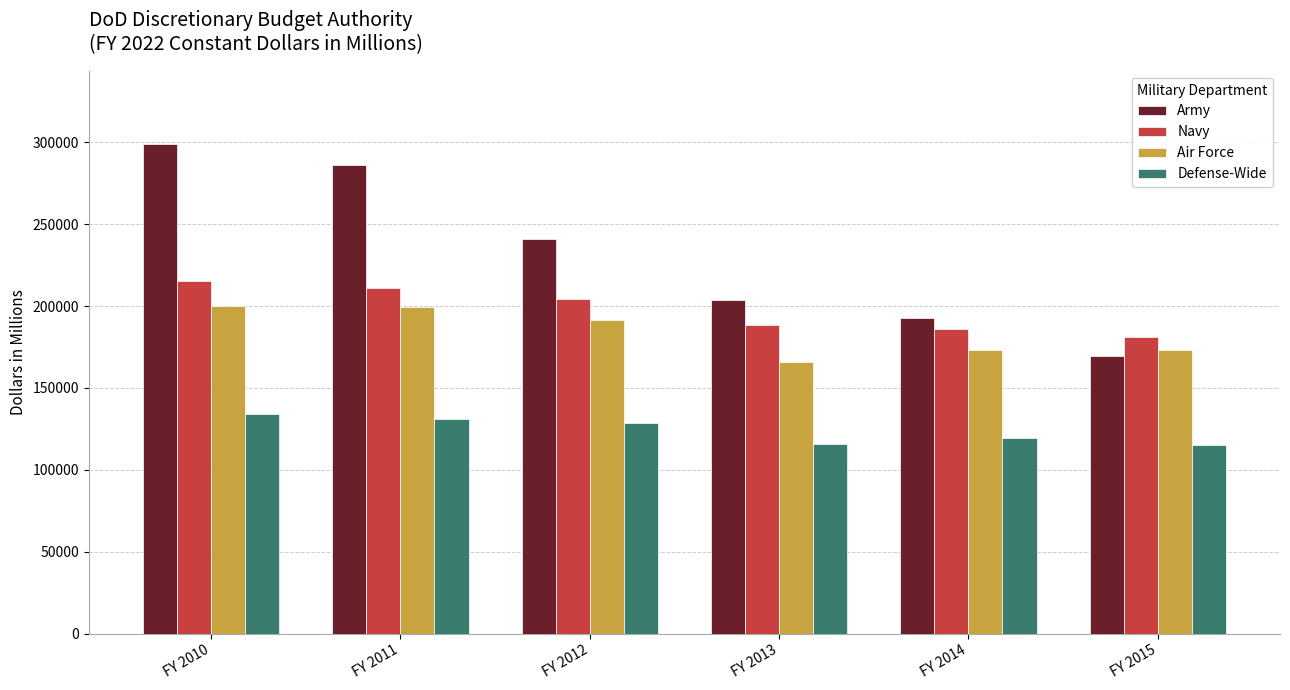

Is the value of Navy at FY 2011 greater than the value of Defense-Wide at FY 2010?

Yes